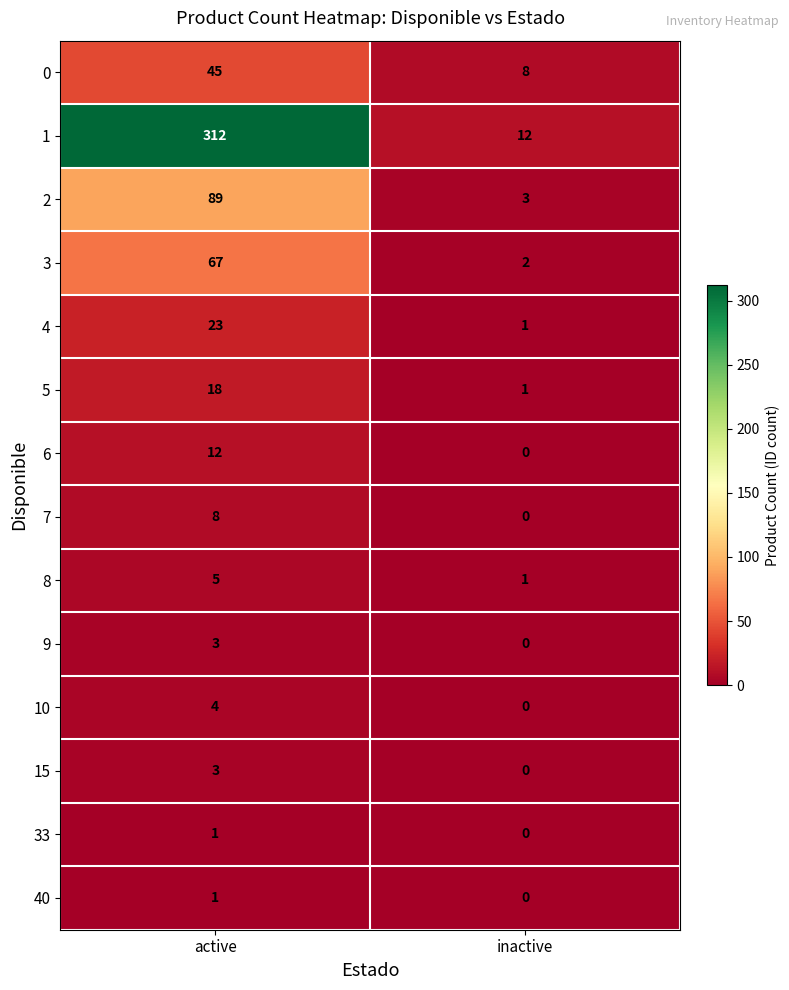

Which label corresponds to the smallest value in the chart?

inactive